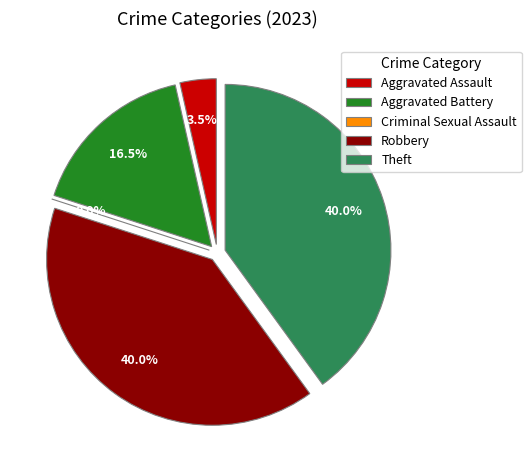

Which slice is the largest?

Robbery